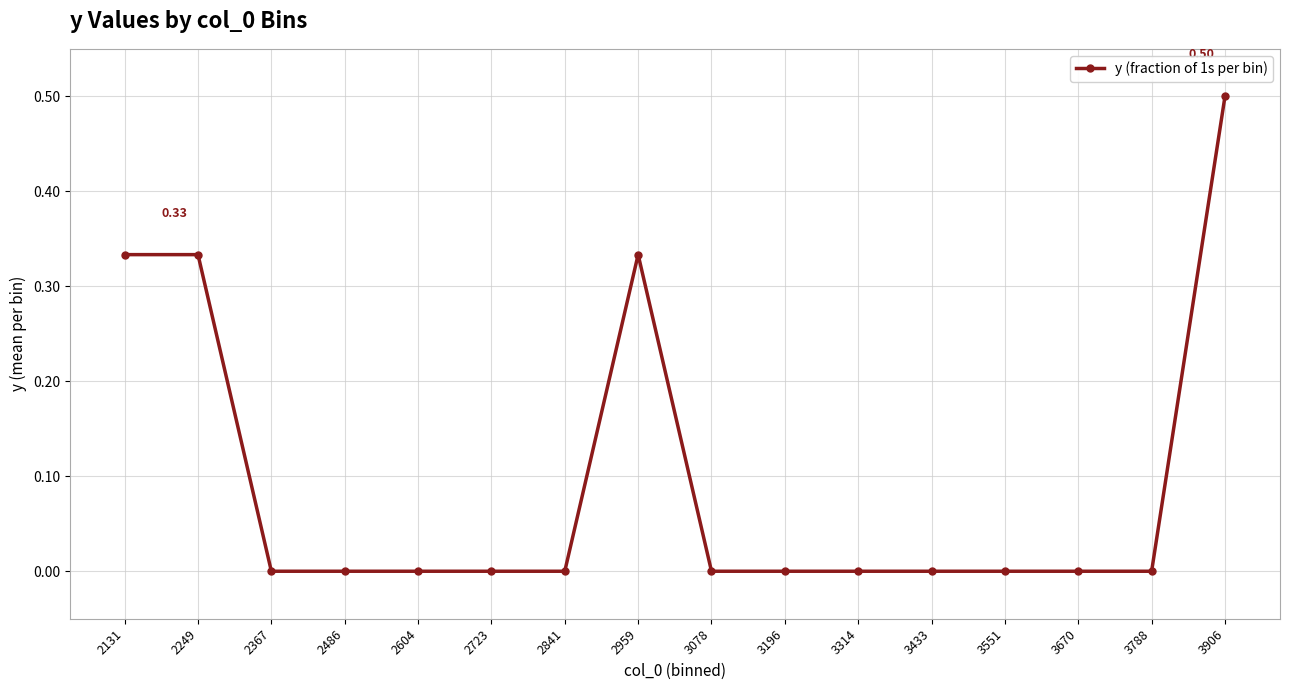

The chart shows a value of 0.0 at 2604. True or false?

True